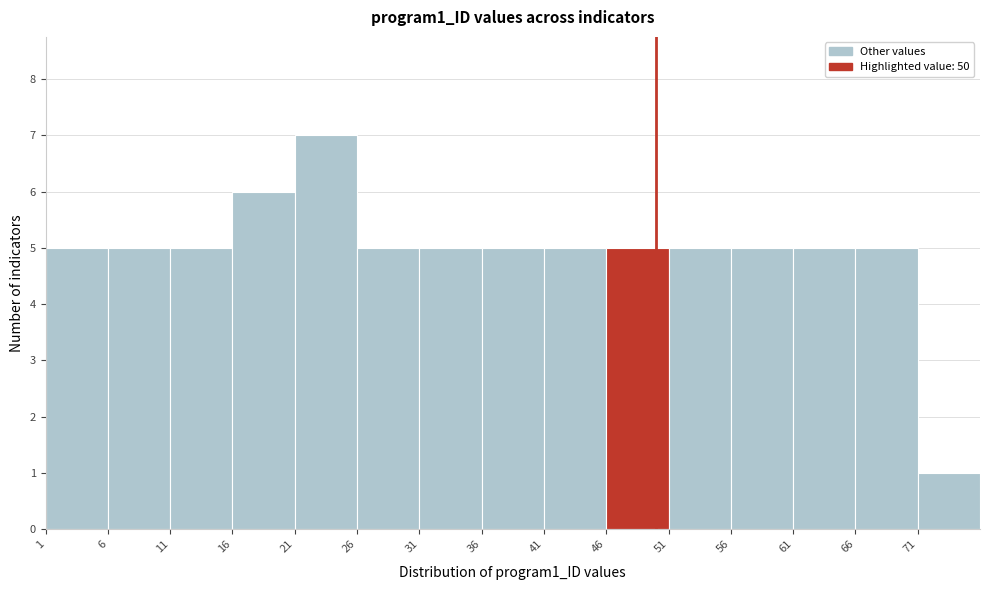

Reading left to right, transcribe this chart: for each bar, give the range it covers on the x-axis and its height. The values are not printed on the chart, so give them approximately, as read against the axis.

1 to 6: 5
6 to 11: 5
11 to 16: 5
16 to 21: 6
21 to 26: 7
26 to 31: 5
31 to 36: 5
36 to 41: 5
41 to 46: 5
46 to 51: 5
51 to 56: 5
56 to 61: 5
61 to 66: 5
66 to 71: 5
71 to 76: 1